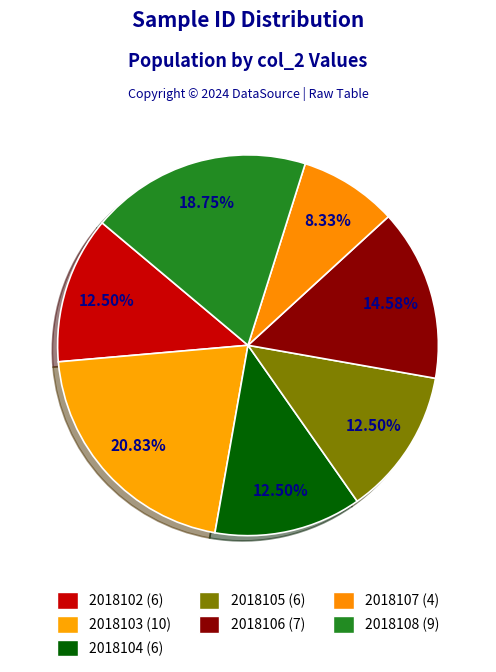

Which has a higher value, 2018107 or 2018104?

2018104